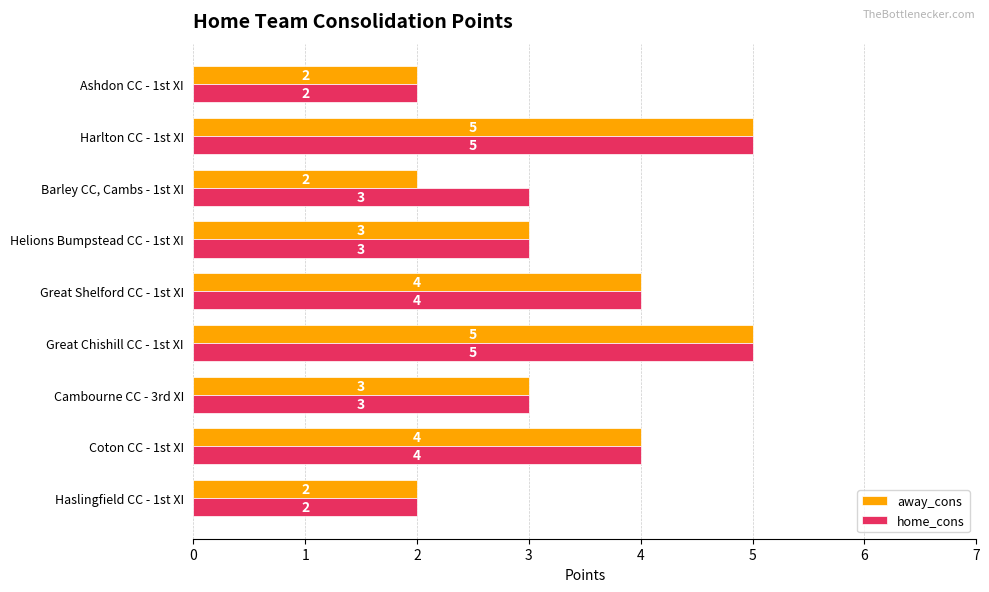

What is the total value across all series at Harlton CC - 1st XI?

10